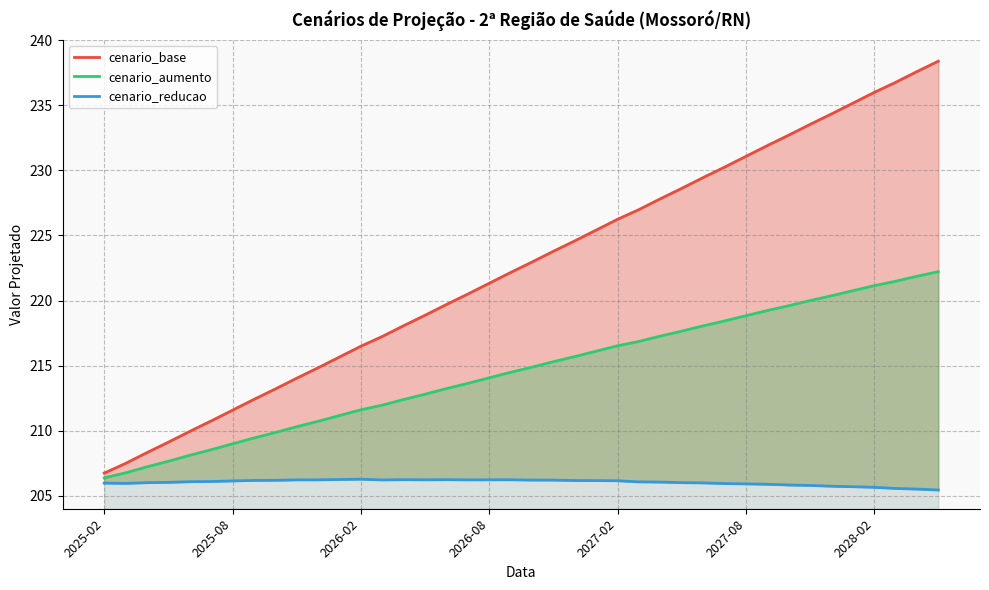

What is the sum of all cenario_base values?

8901.8